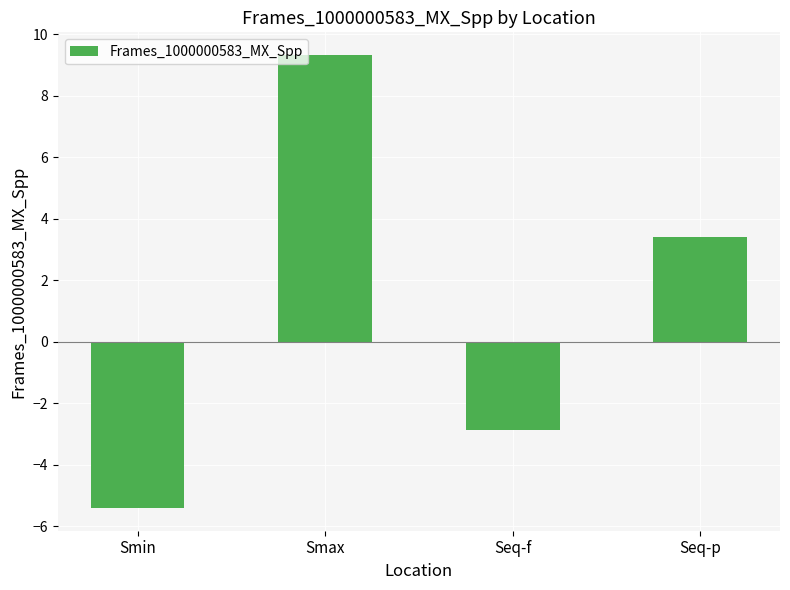

How many positive values are there?

2